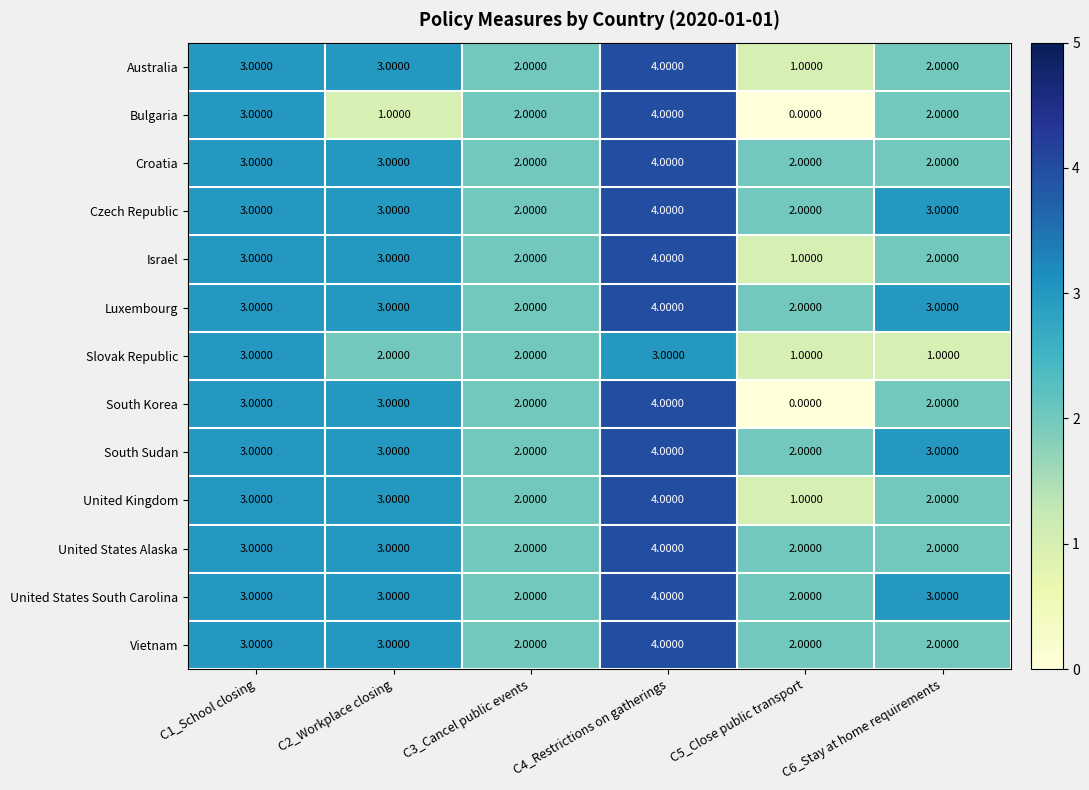

Which series changed the most between C1_School closing and C6_Stay at home requirements?

Slovak Republic